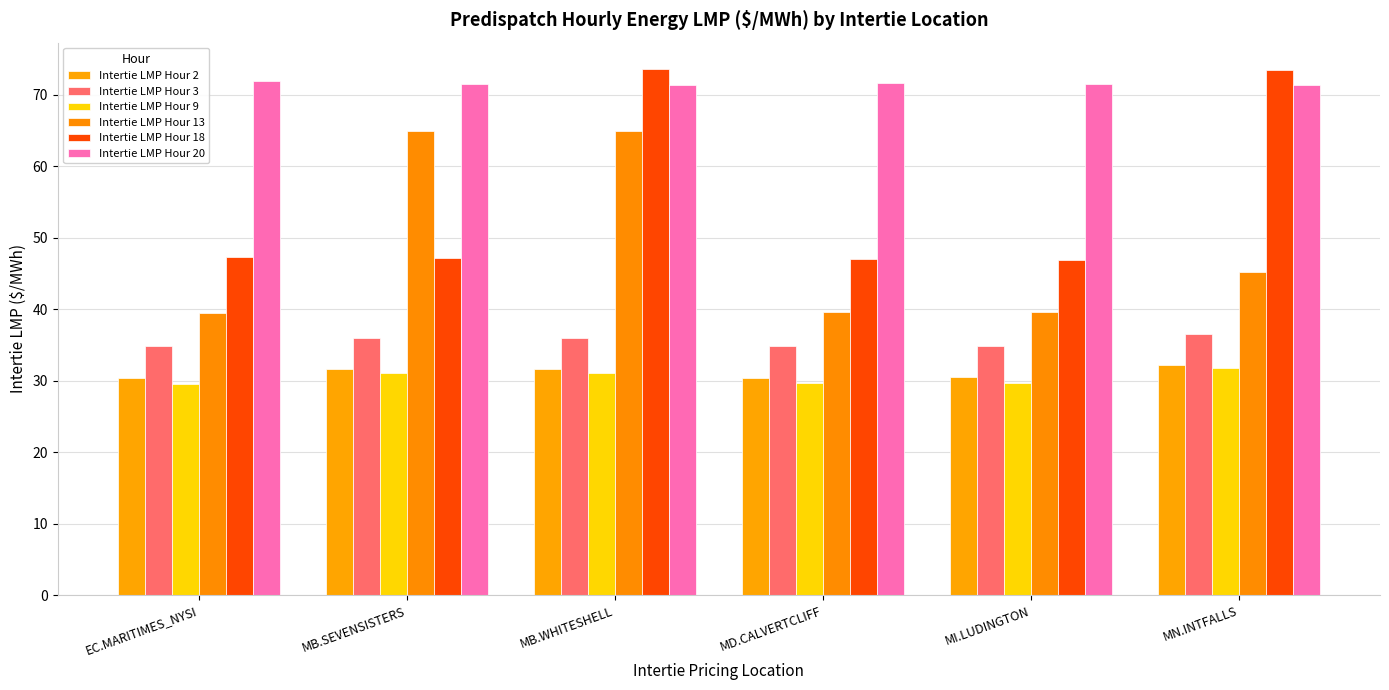

Between EC.MARITIMES_NYSI and MN.INTFALLS, which series saw the biggest shift?

Intertie LMP Hour 18